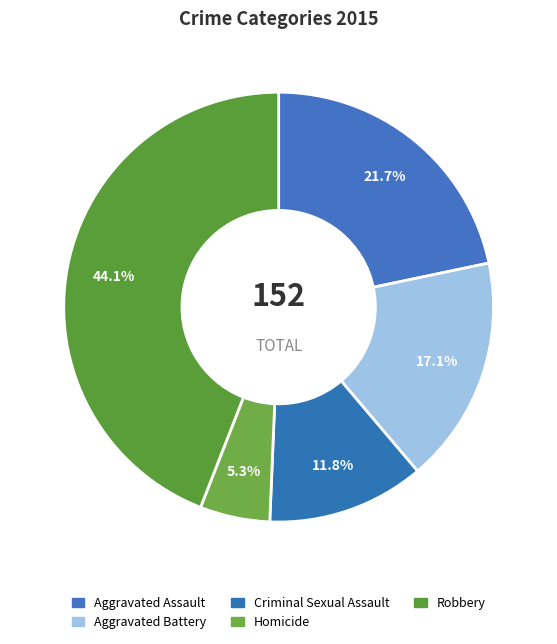

The Aggravated Assault slice represents 22% of the pie. True or false?

True